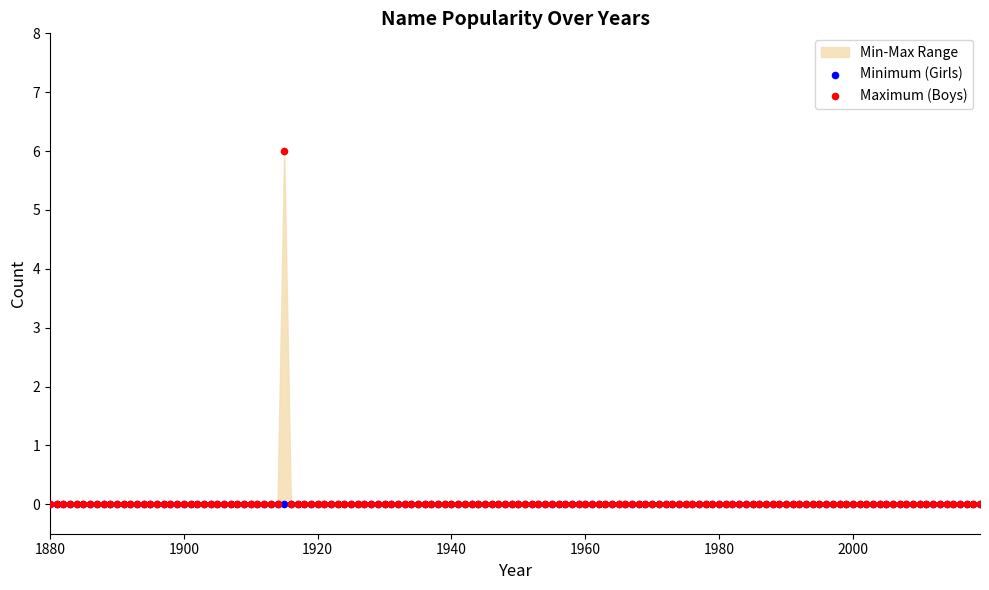

Which series contains the lowest Y value?

Girls